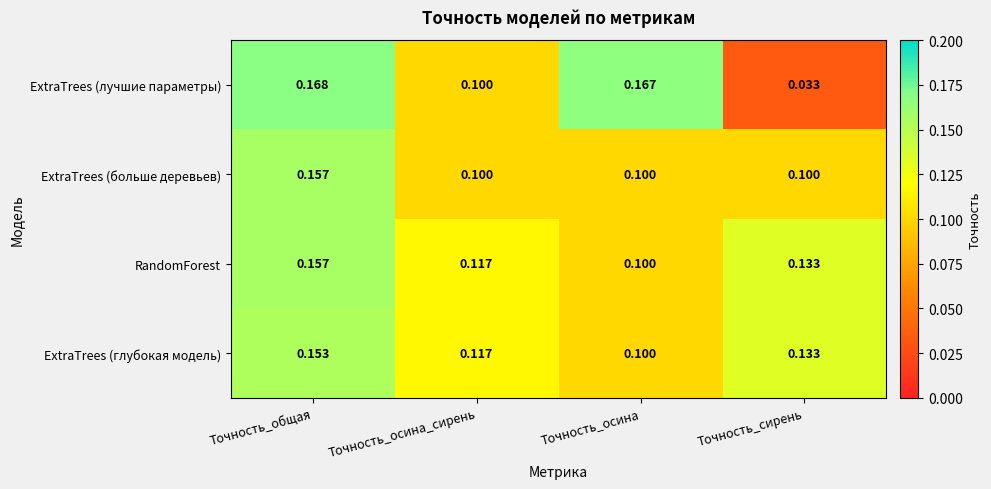

Which series has the largest total across all categories?

RandomForest